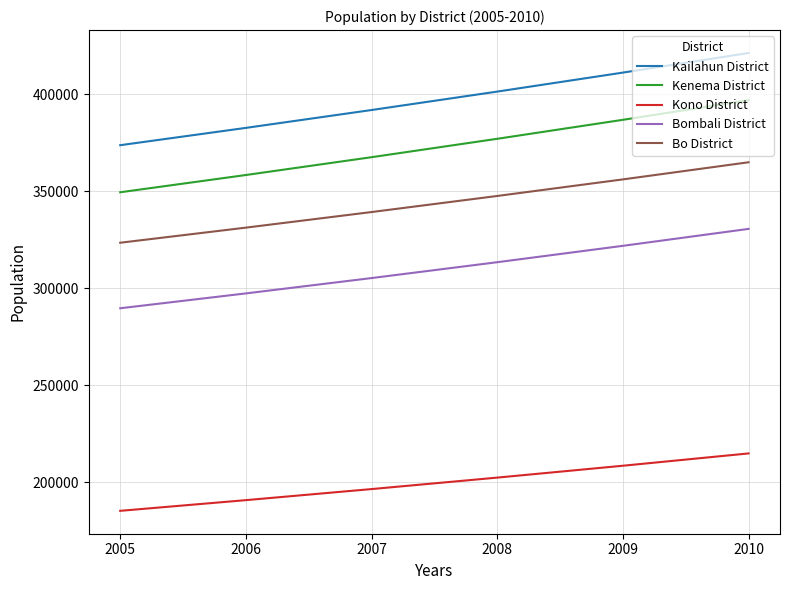

Reading left to right, list all the values displayed in this chart.

Kailahun District: 2005=373769	2006=382690	2007=391895	2008=401389	2009=411177	2010=421287
Kenema District: 2005=349519	2006=358407	2007=367587	2008=377067	2009=386851	2010=396968
Kono District: 2005=185377	2006=190882	2007=196586	2008=202494	2009=208611	2010=214956
Bombali District: 2005=289753	2006=297403	2007=305310	2008=313480	2009=321919	2010=330650
Bo District: 2005=323513	2006=331295	2007=339325	2008=347610	2009=356151	2010=364975